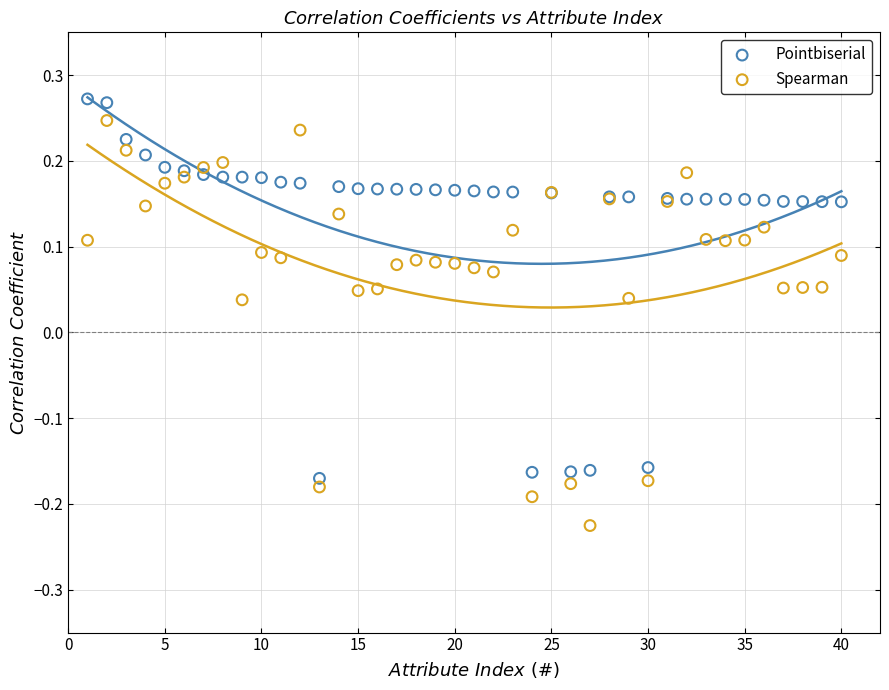

Which series has the largest Y range (max minus min)?

Spearman